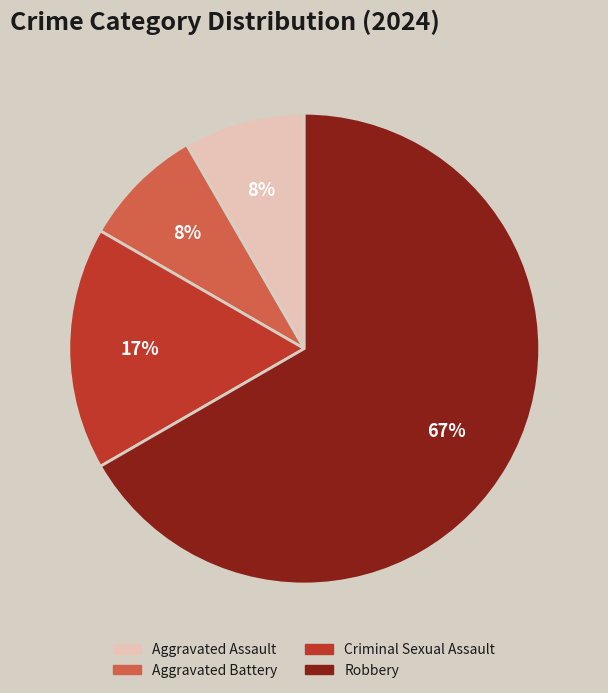

Is there a majority slice in this chart?

Yes